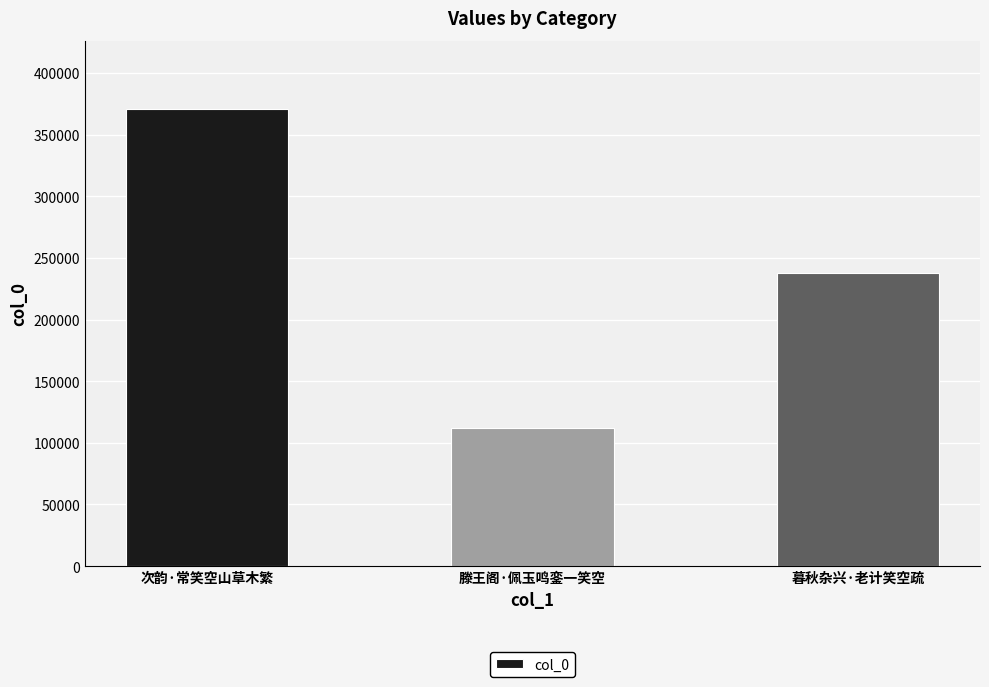

The chart shows a value of 112017 at 滕王阁·佩玉鸣銮一笑空. True or false?

True